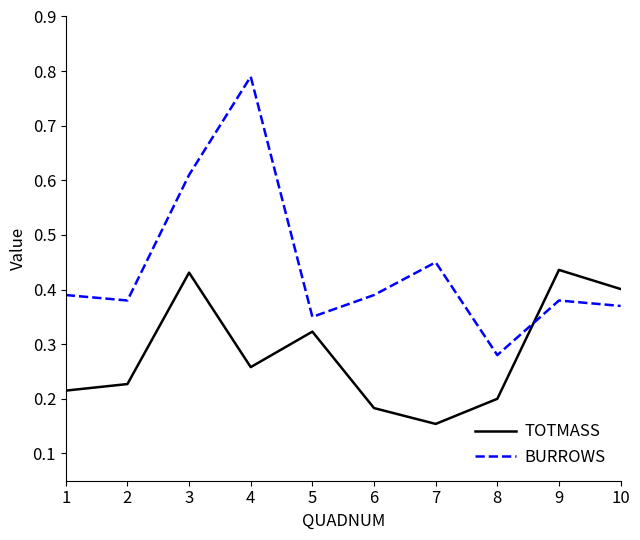

Which label corresponds to the smallest value in the chart?

7